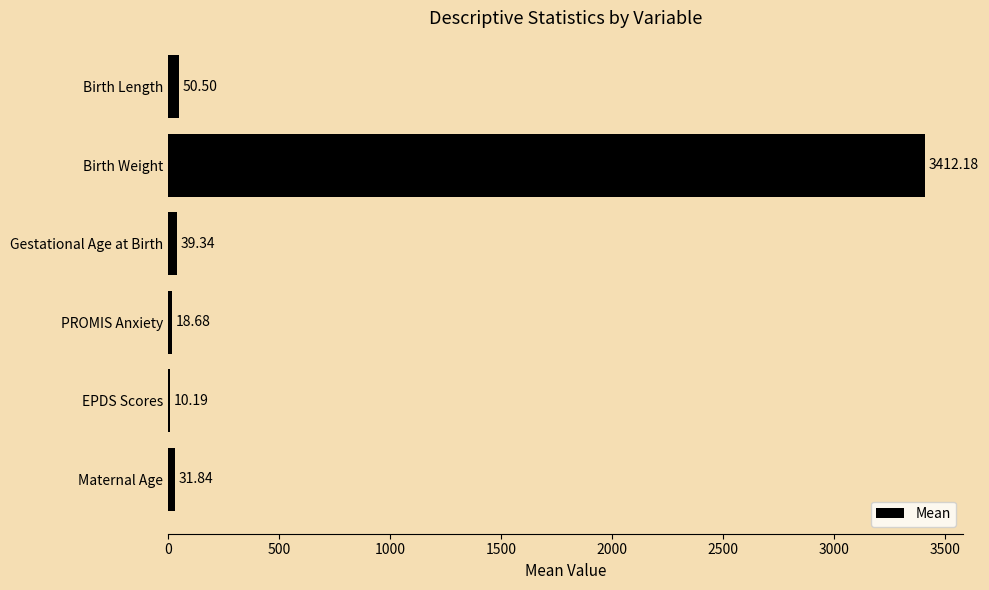

What is the maximum value shown in the chart?

3412.2